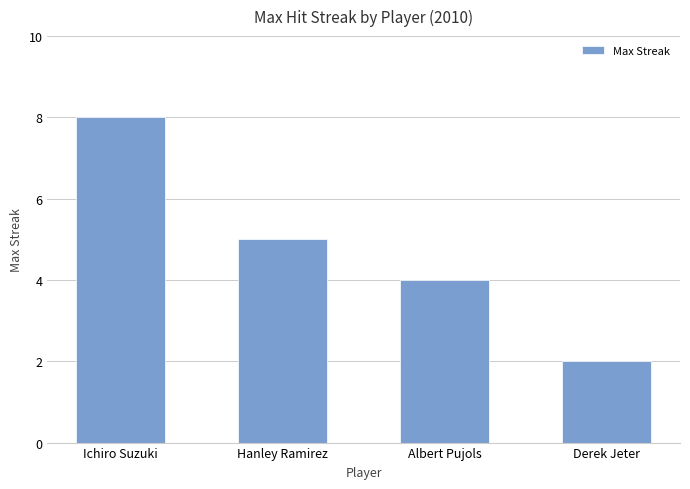

List the labels in order of value, smallest first.

Derek Jeter, Albert Pujols, Hanley Ramirez, Ichiro Suzuki